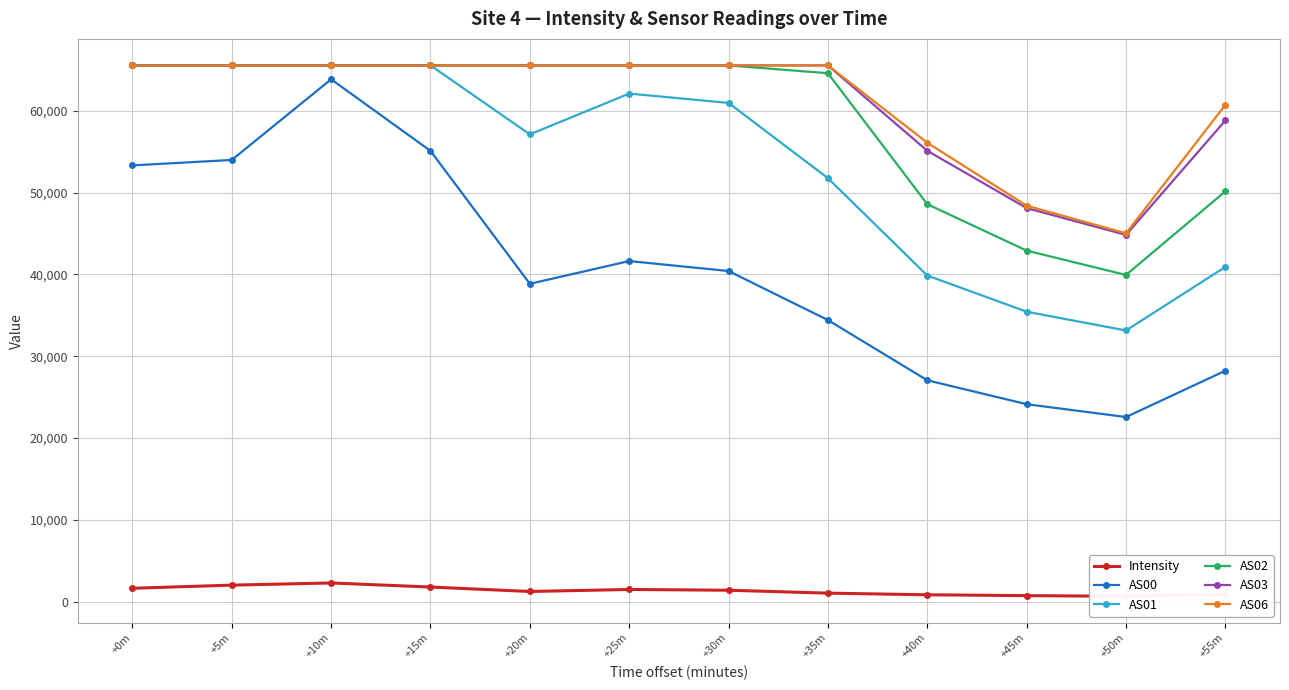

Where is AS03 nearest to the value 55178?

+40m